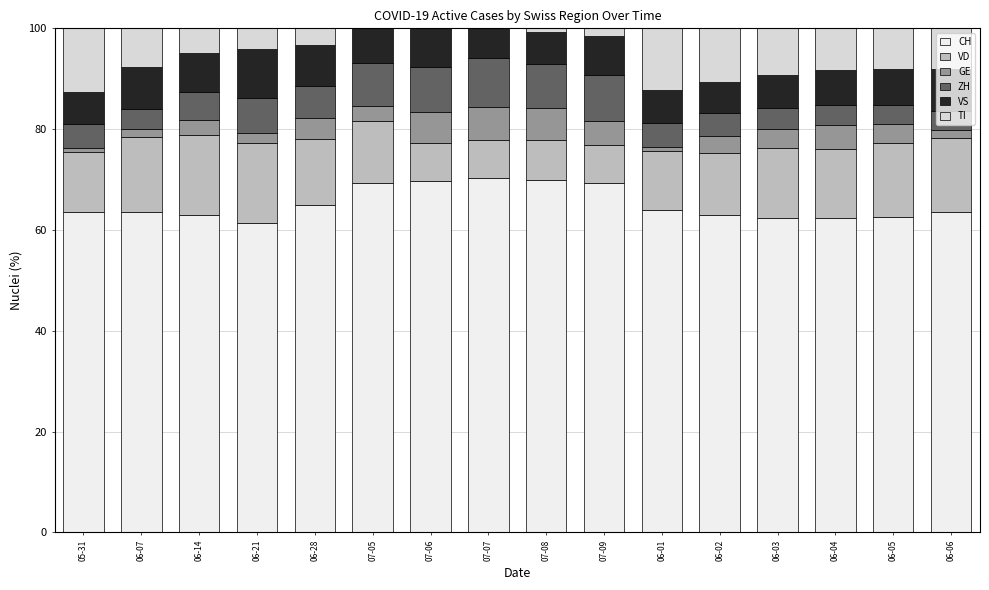

Are the bars grouped side by side (vs. stacked)?

No